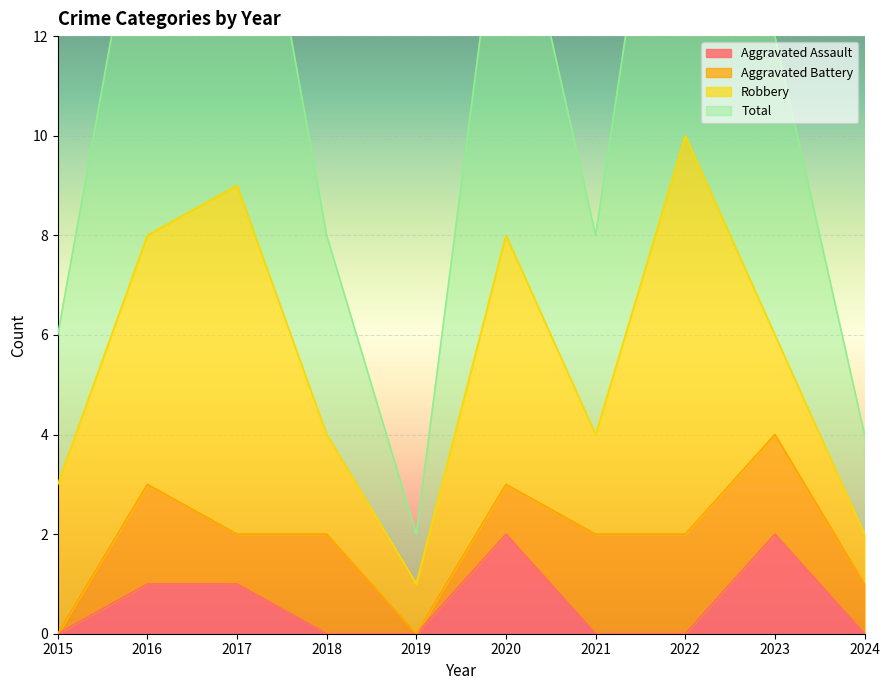

What is the value of the Aggravated Assault point at the 9th from the left?

2